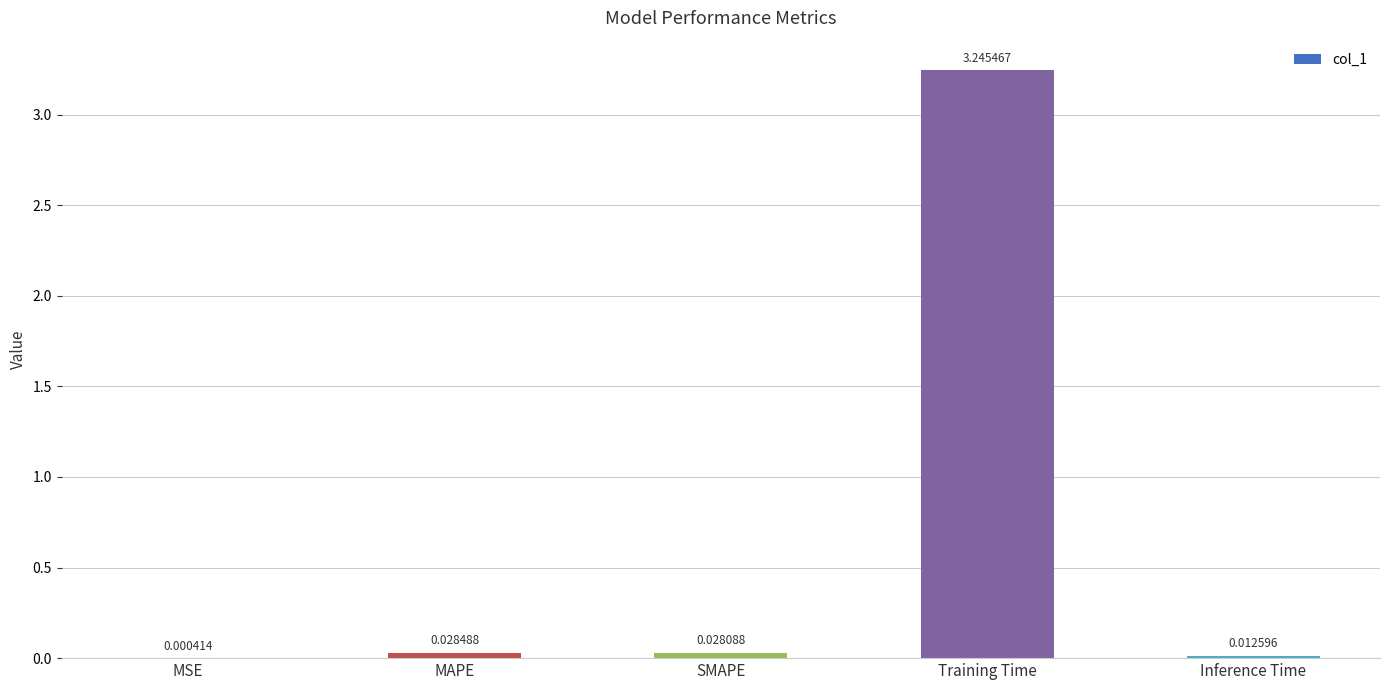

What is the change in value from SMAPE to Training Time?

+3.2